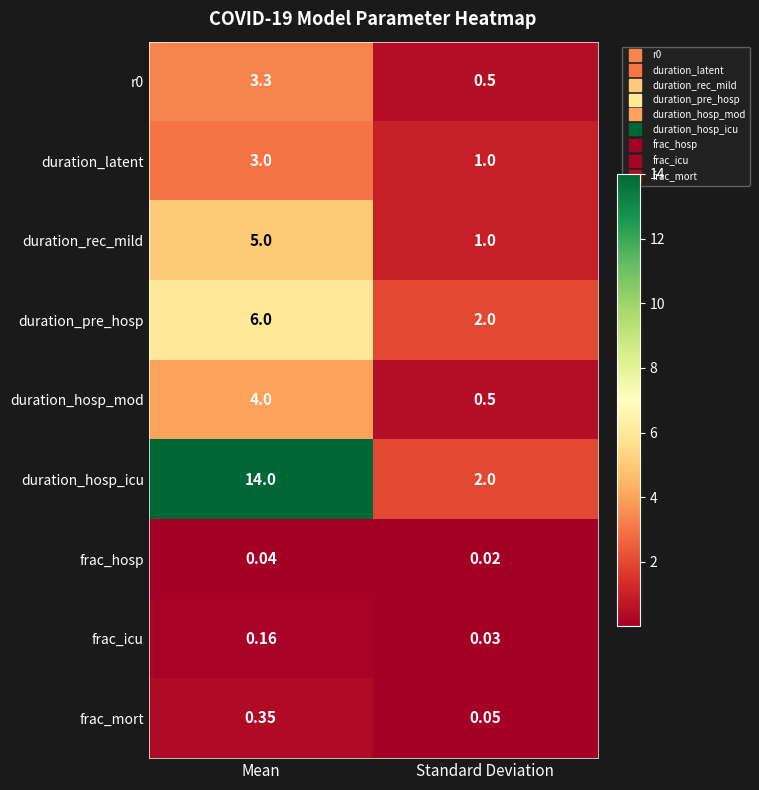

Which category has the highest value in the frac_hosp series?

Mean